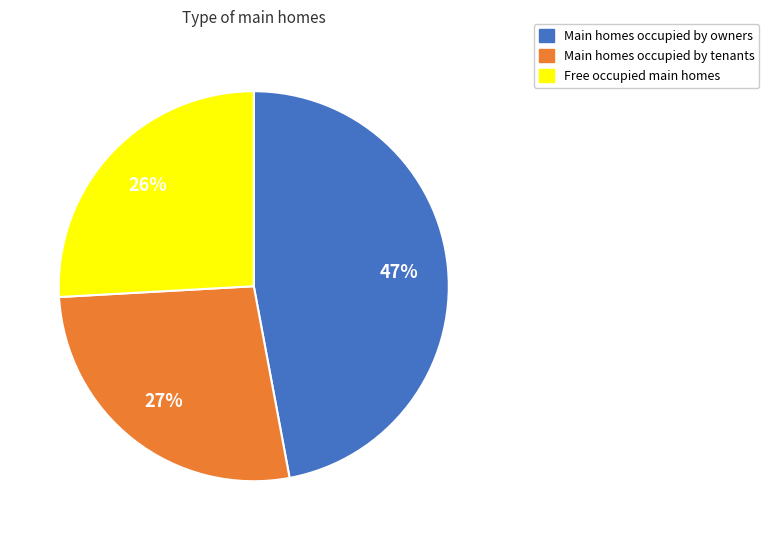

To the nearest percent, what is the difference between the largest and smallest slice percentages?

21%